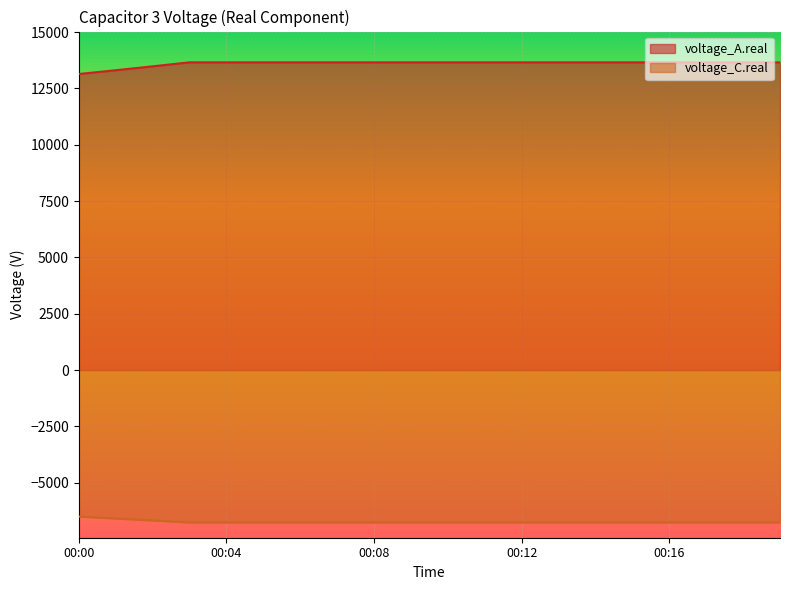

What are all the series names shown in the legend?

voltage_A.real, voltage_C.real